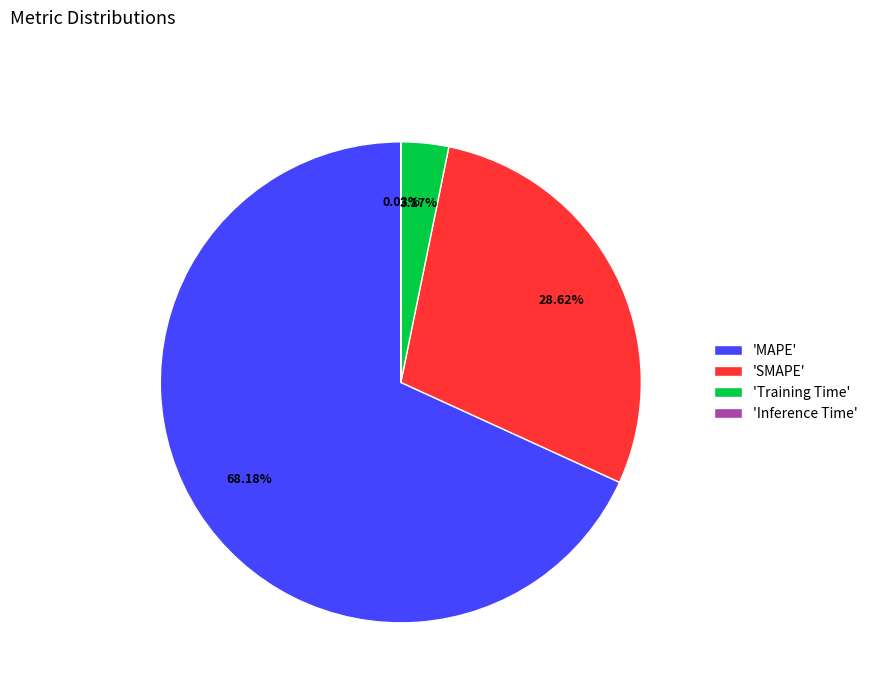

What is the largest slice in the pie chart?

'MAPE'